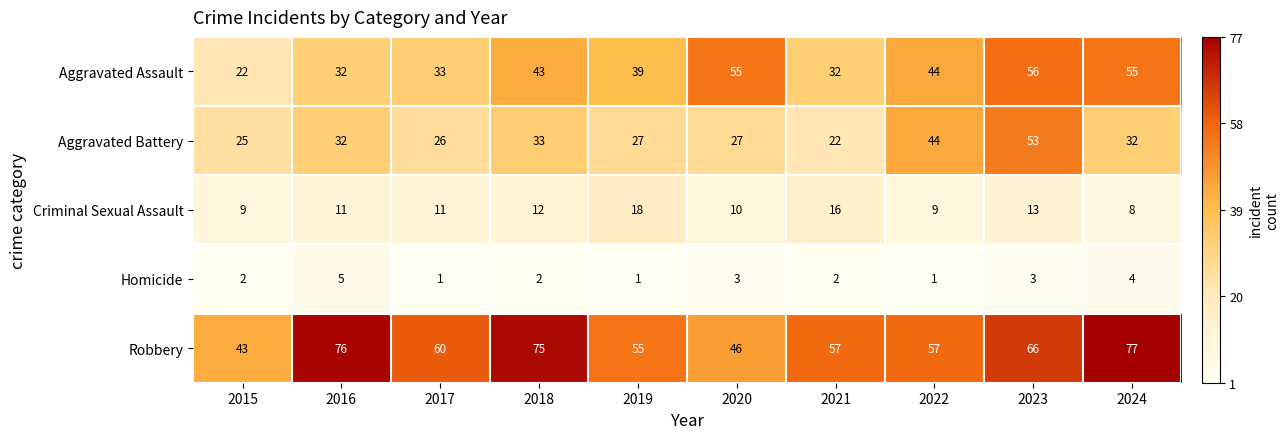

The value of Criminal Sexual Assault at 2015 is 9. True or false?

True